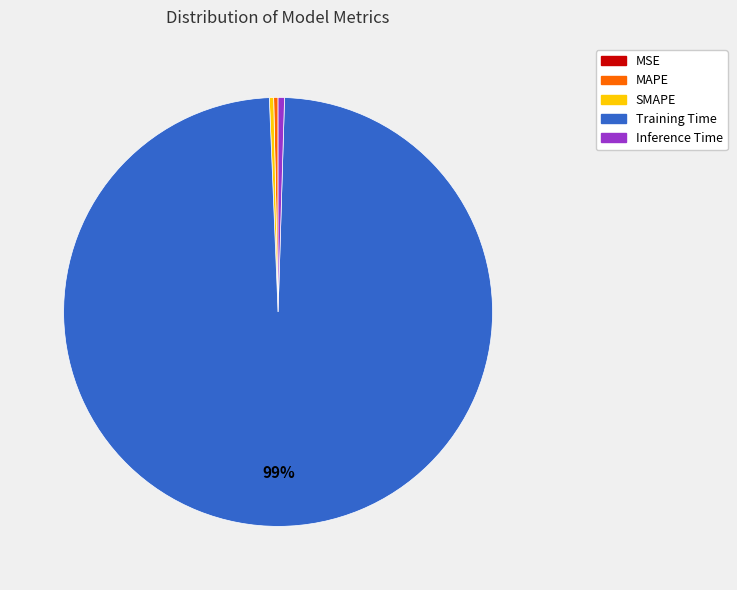

What is the majority slice?

Training Time